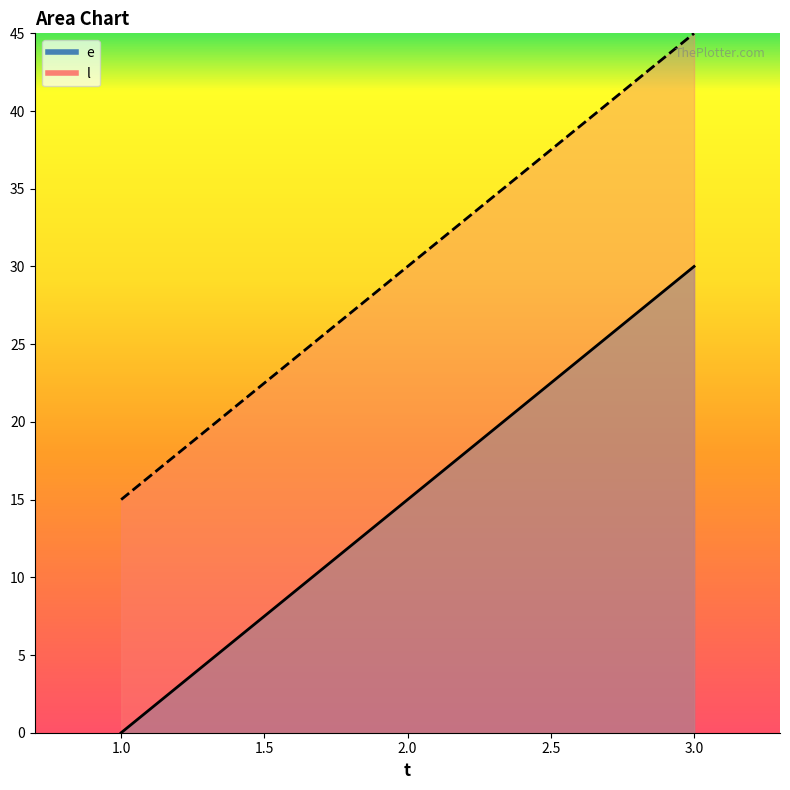

What is the difference between the maximum and minimum values in the e series?

30